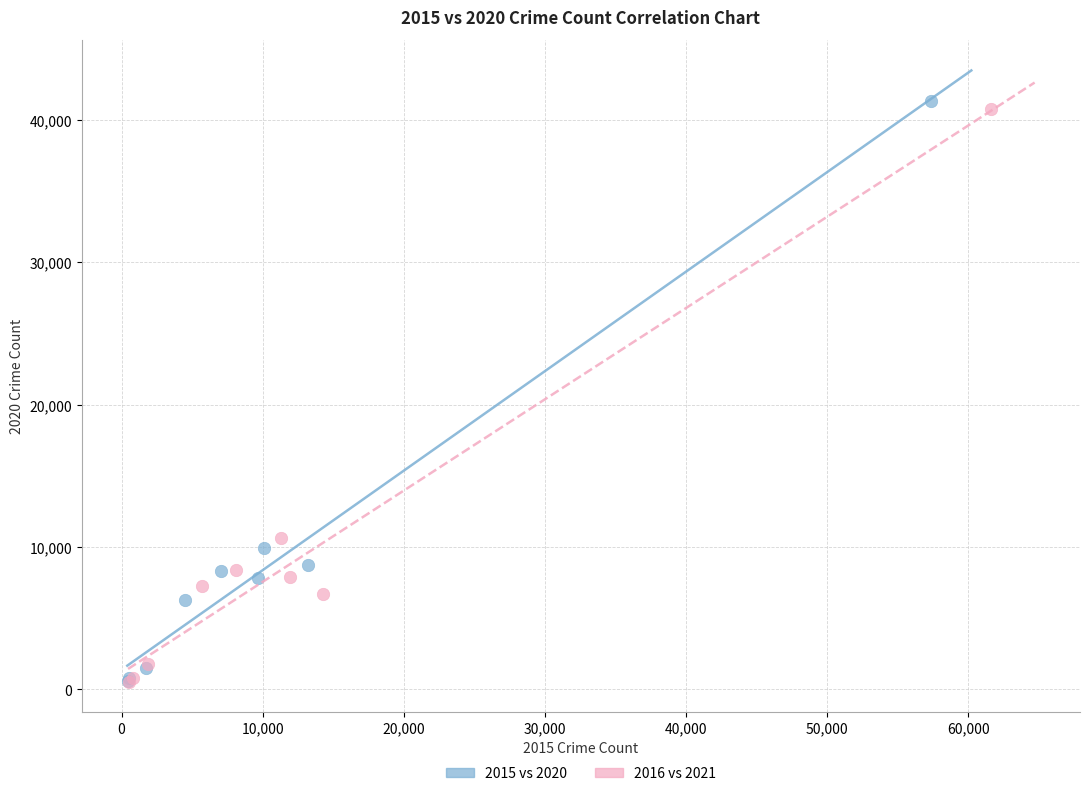

What are all the series names shown in the legend?

2015 vs 2020, 2016 vs 2021